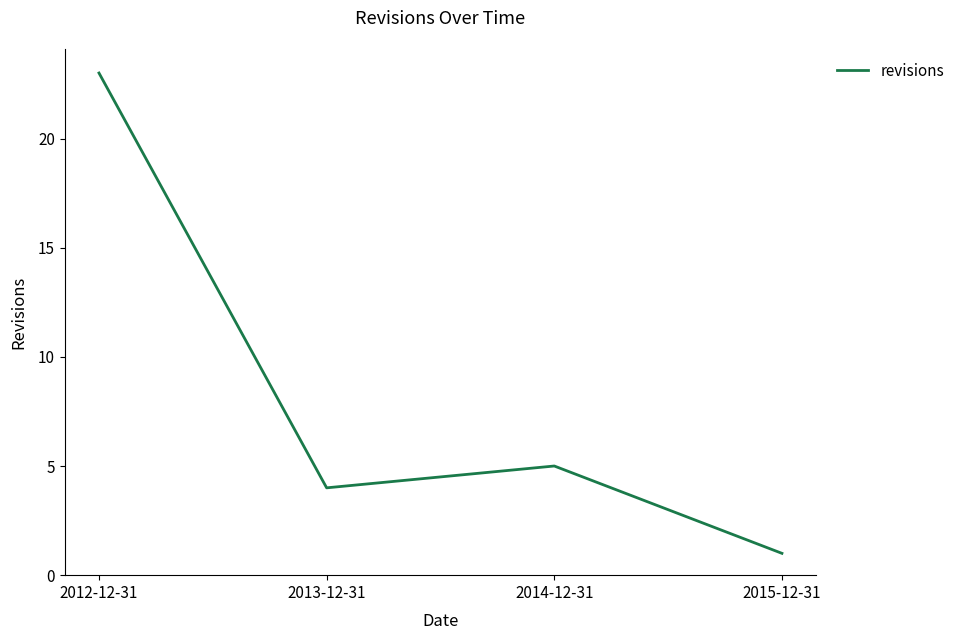

What position from the left is 2014-12-31?

3